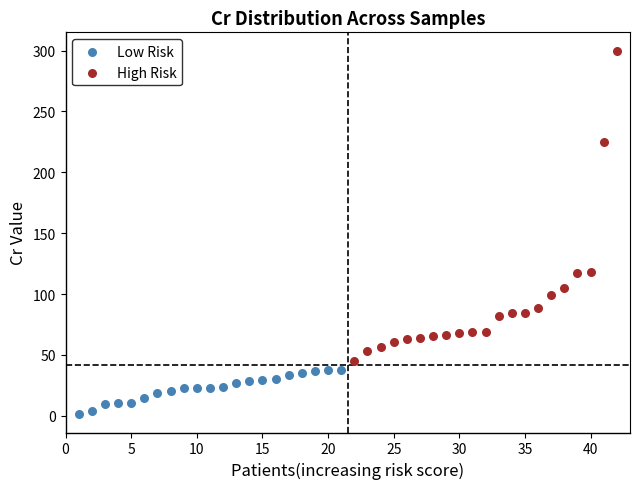

Which series has the widest spread of Y values?

High Risk